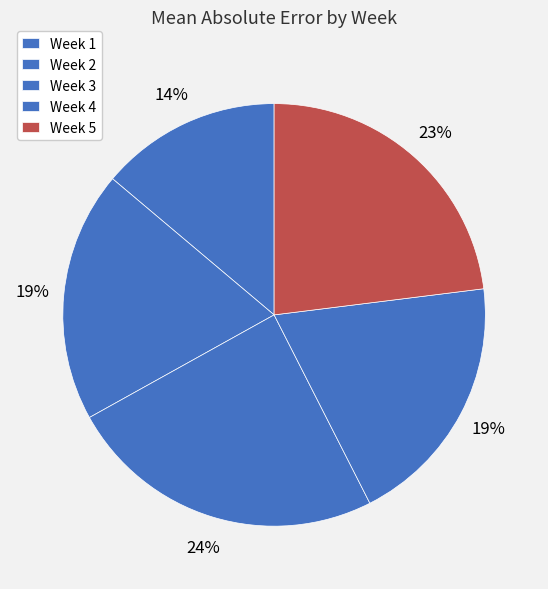

To the nearest percent, what is the difference between the Week 1 and Week 3 slice percentages?

11%